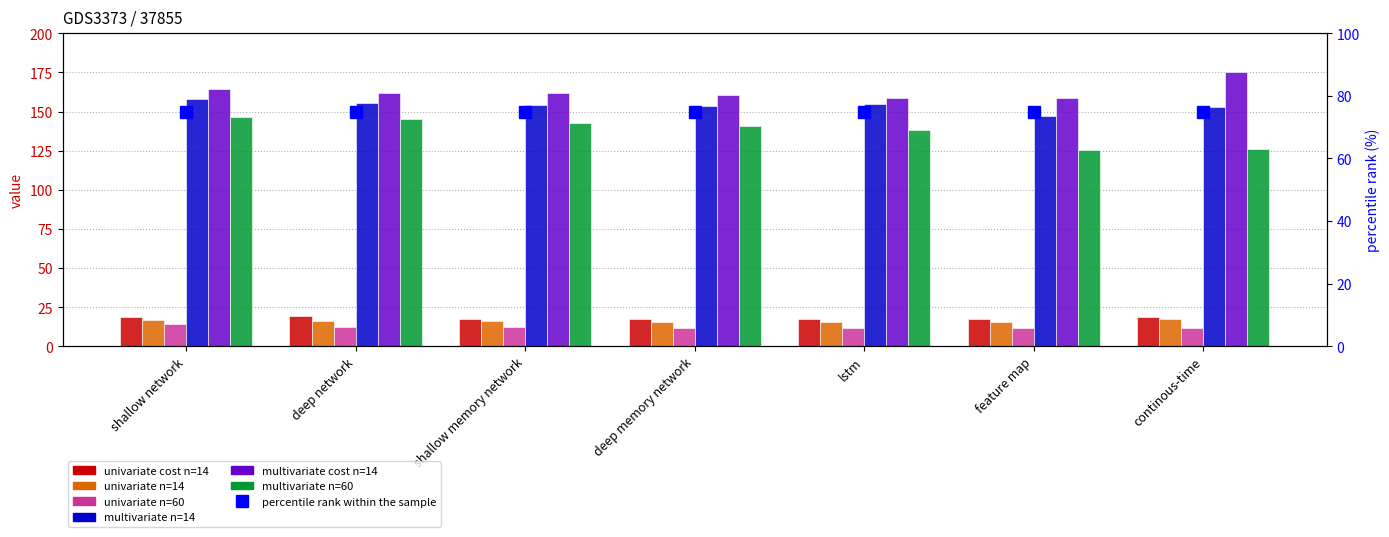

The value of multivariate n=60 at shallow network is 211.9. True or false?

False